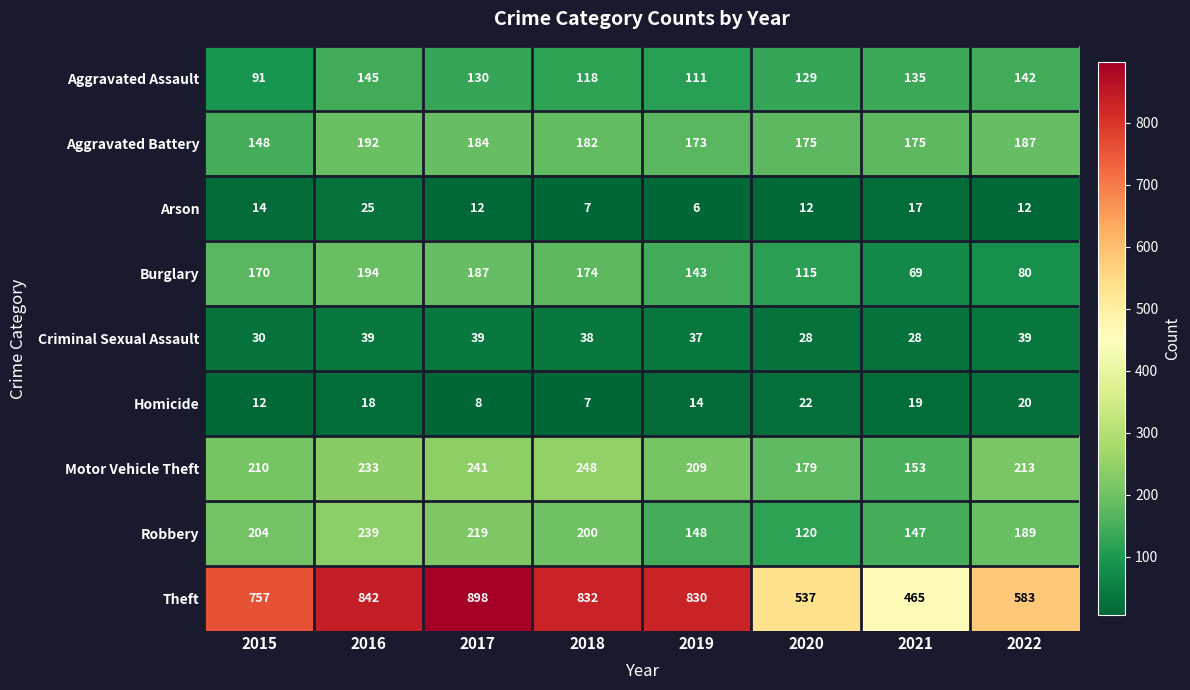

How many categories are shown in the chart?

8